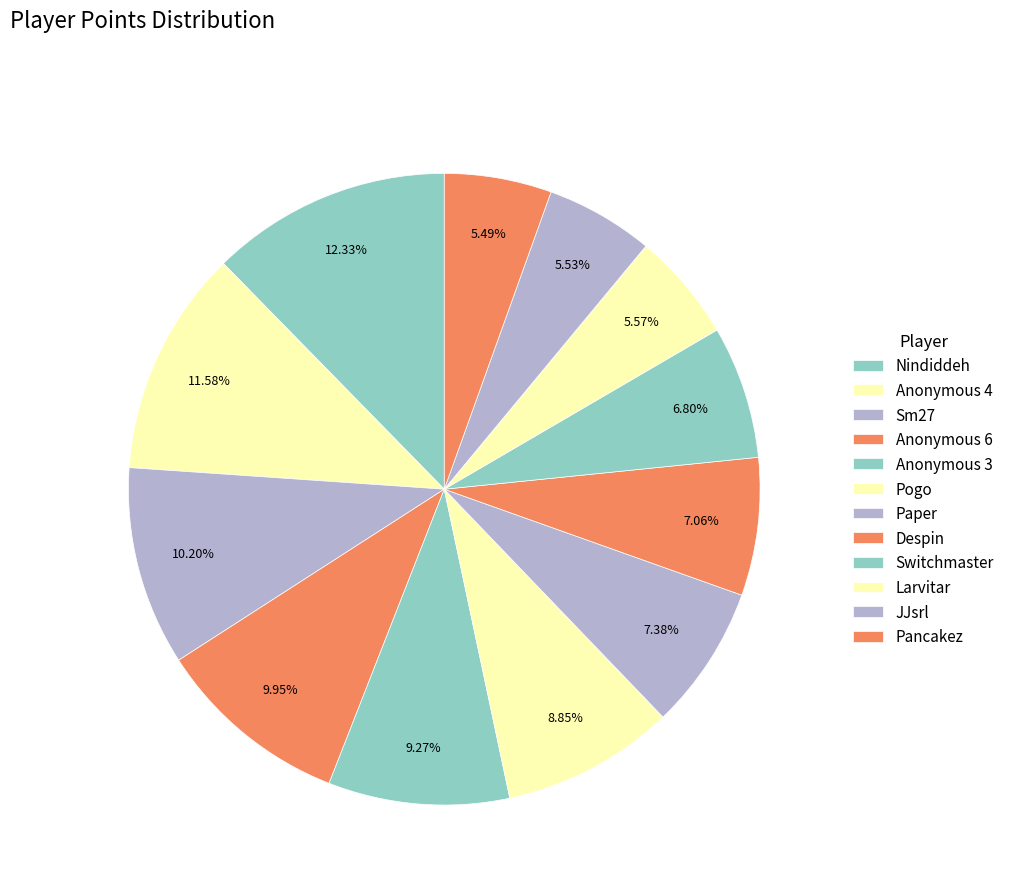

How many segments does this pie chart have?

12